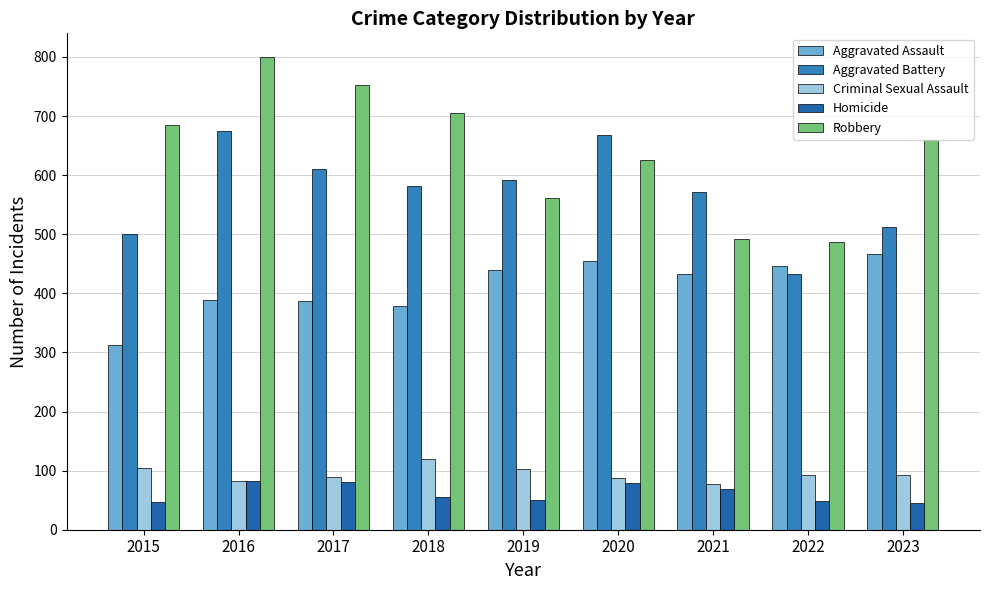

How many values in the Homicide series are below 56?

4